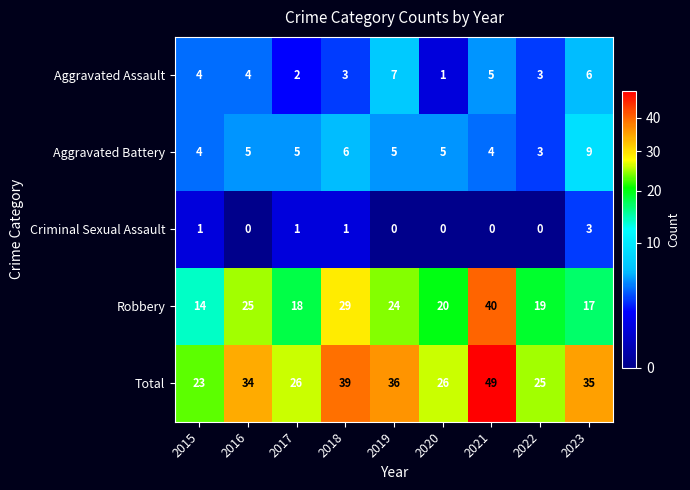

What value does the Robbery series have at 2015?

14